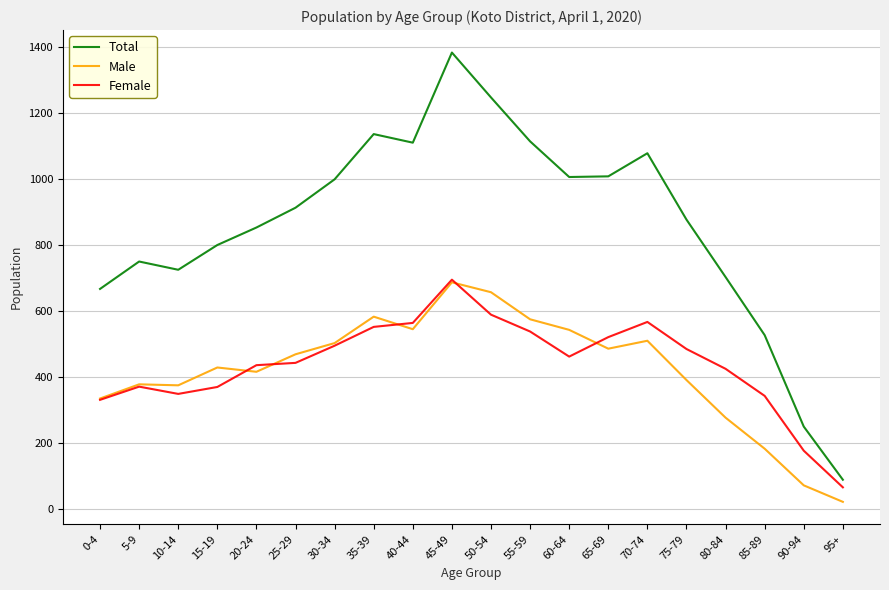

At 50-54, list the series in order from smallest to largest.

Female, Male, Total